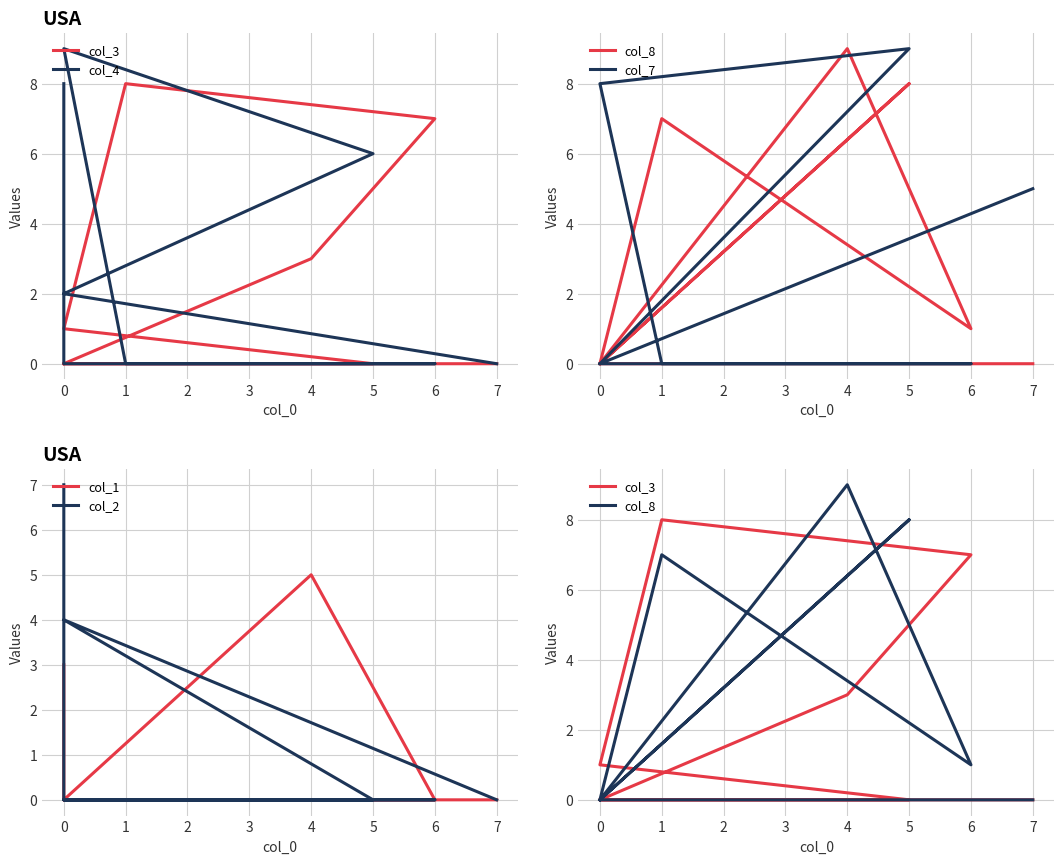

True or false: col_4 has a value of 0 at 4.

True